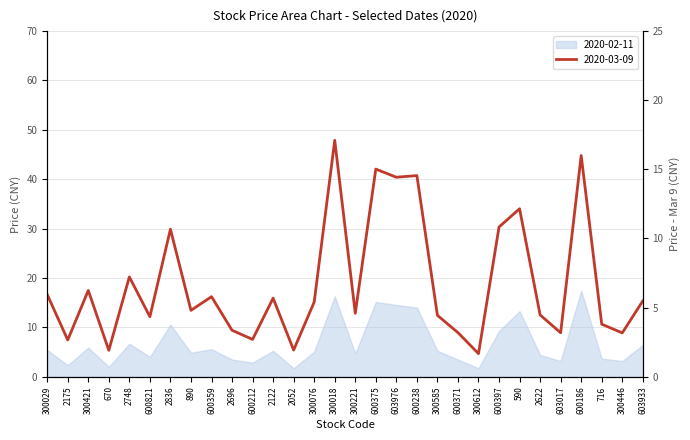

Where does the 2020-03-09 series first go above 5?

300029